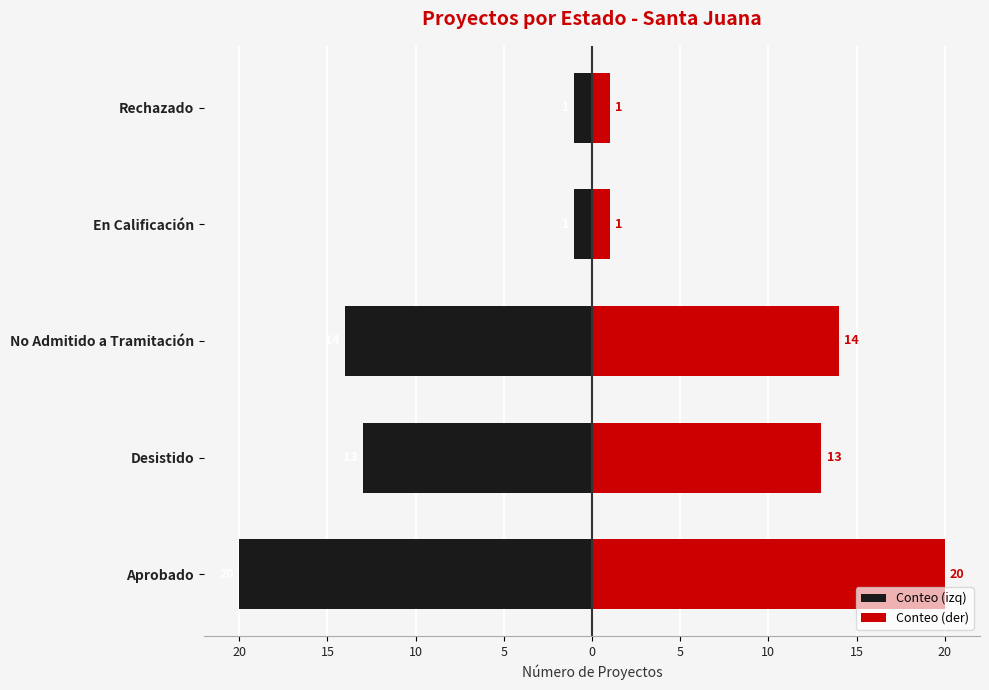

What is the lowest value of the Conteo (der) series?

1